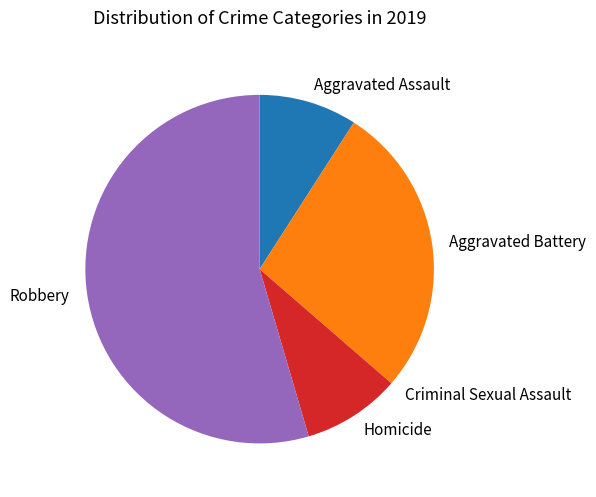

Do Robbery and Aggravated Battery together represent more than half of the pie?

Yes